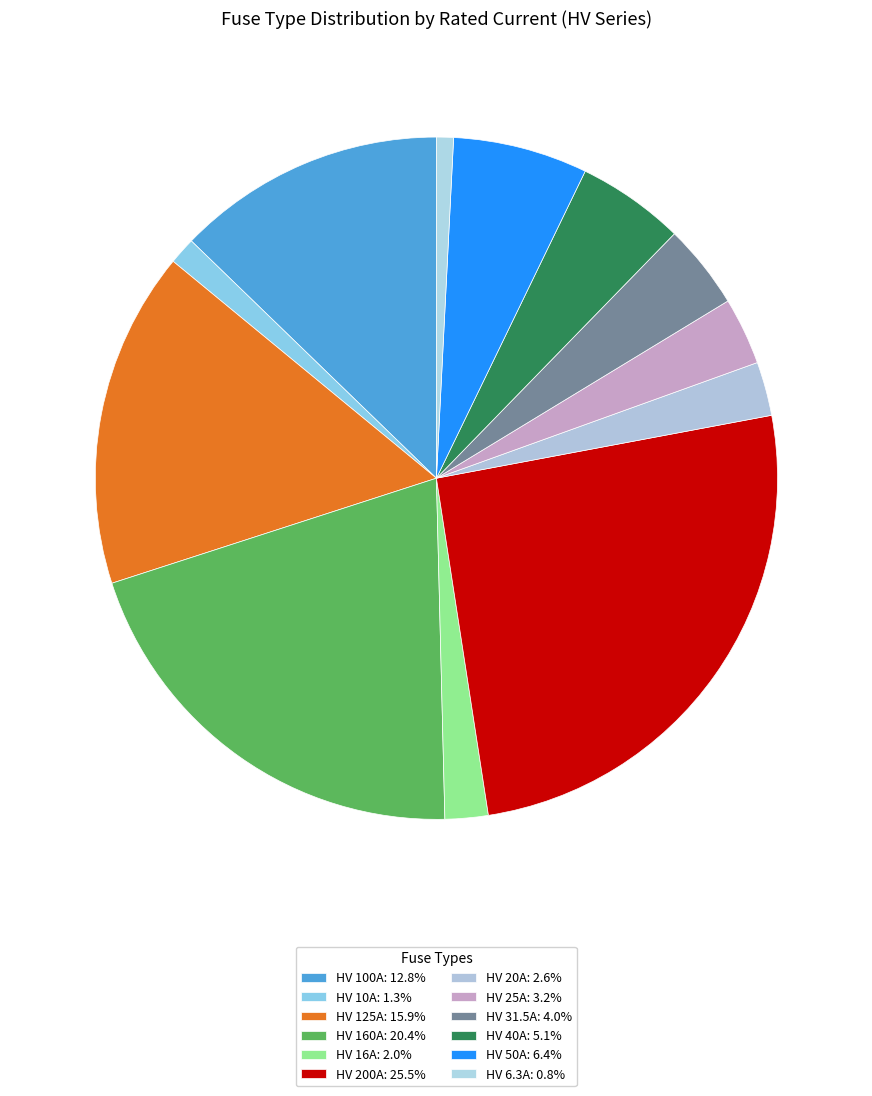

The HV 10A slice represents 11% of the pie. True or false?

False